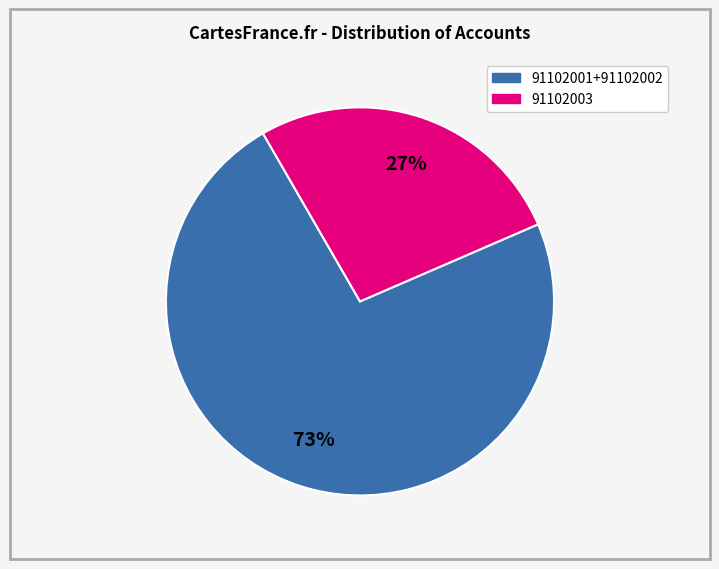

To the nearest percent, what is the average slice percentage?

50%